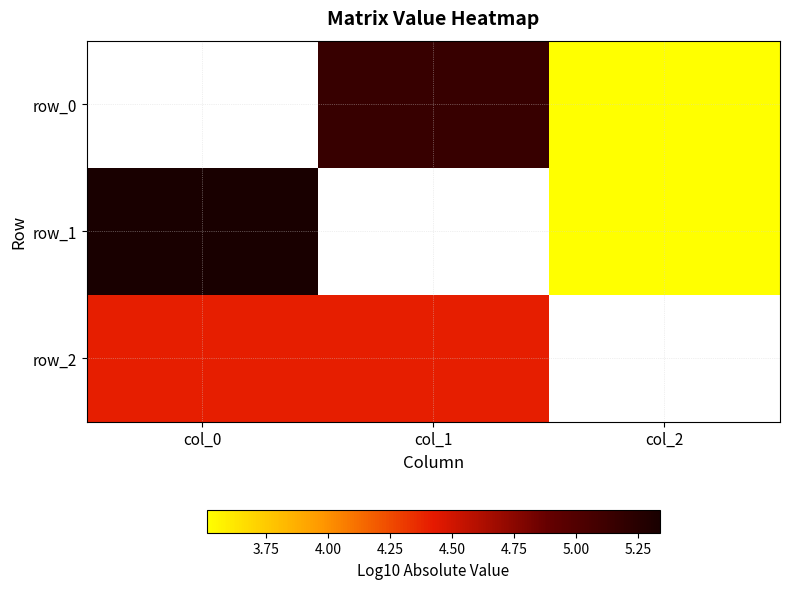

List the series in order of their overall mean, highest first.

row_0, row_1, row_2